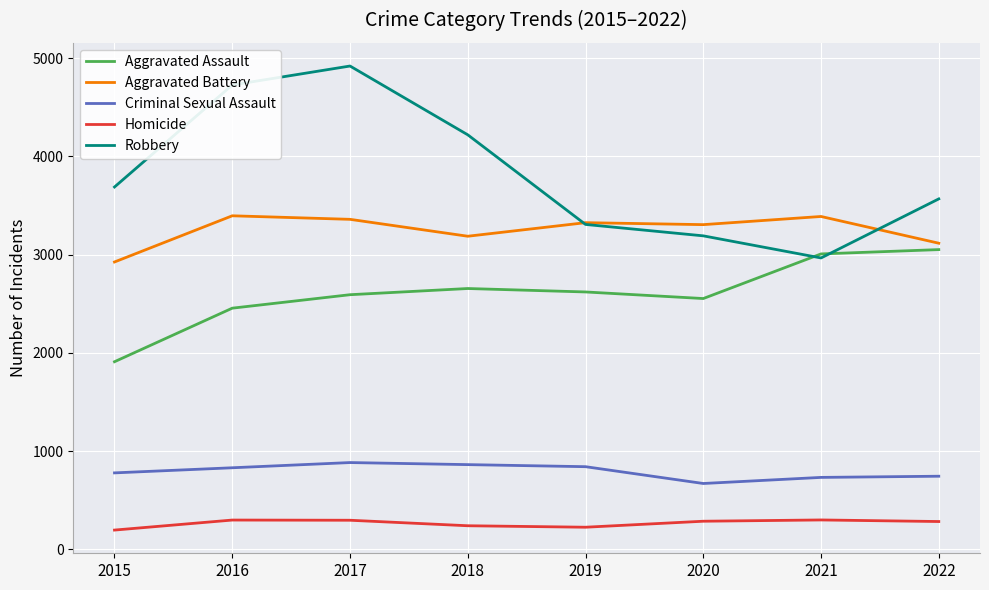

True or false: Aggravated Battery and Aggravated Assault cross at least once.

False